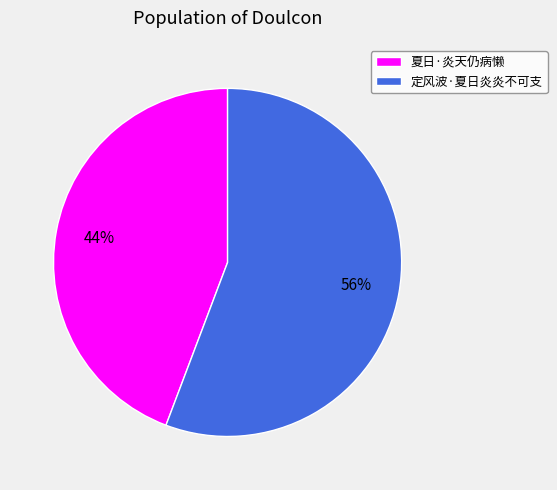

Does 定风波·夏日炎炎不可支 represent more than half of the total?

Yes